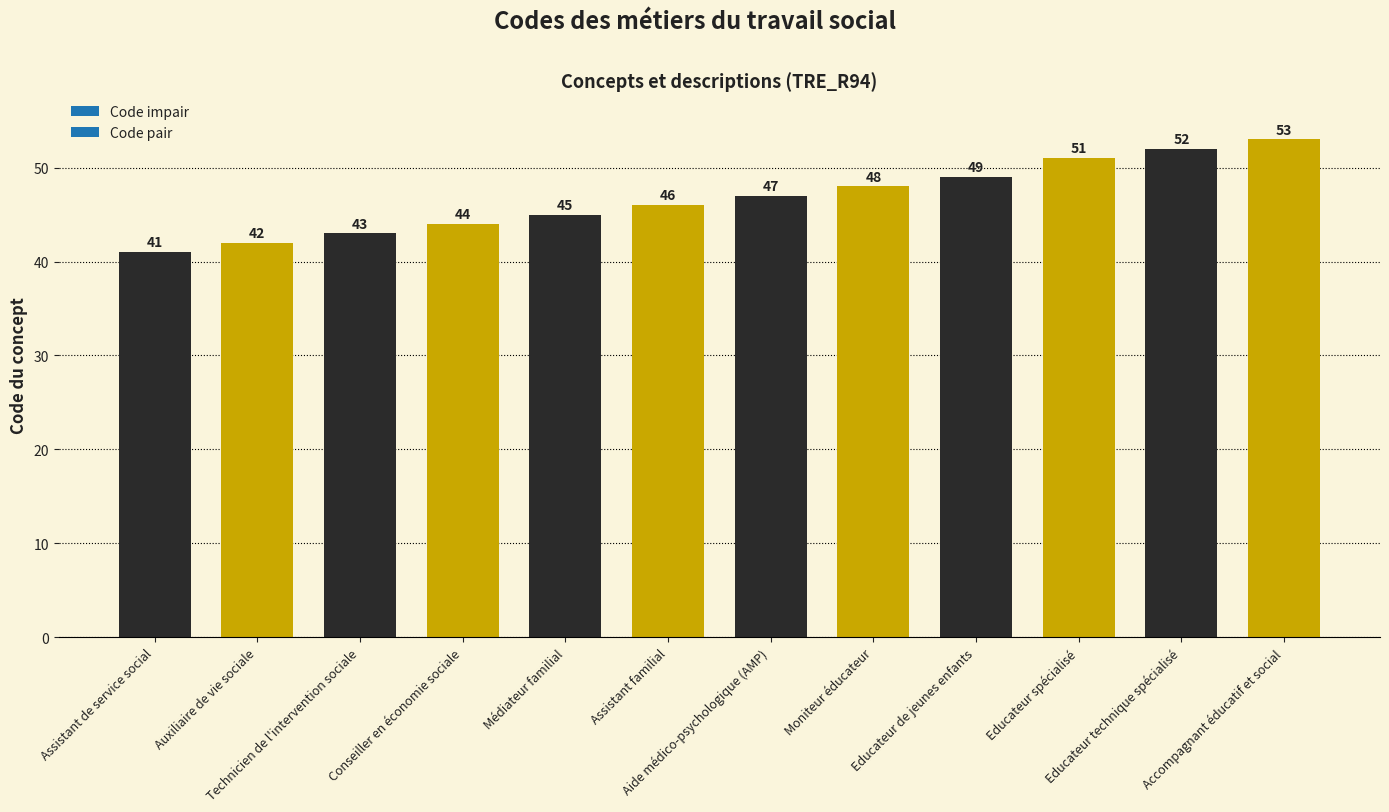

Rank the categories by value from lowest to highest.

Assistant de service social, Auxiliaire de vie sociale, Technicien de l'intervention sociale, Conseiller en économie sociale, Médiateur familial, Assistant familial, Aide médico-psychologique (AMP), Moniteur éducateur, Educateur de jeunes enfants, Educateur spécialisé, Educateur technique spécialisé, Accompagnant éducatif et social